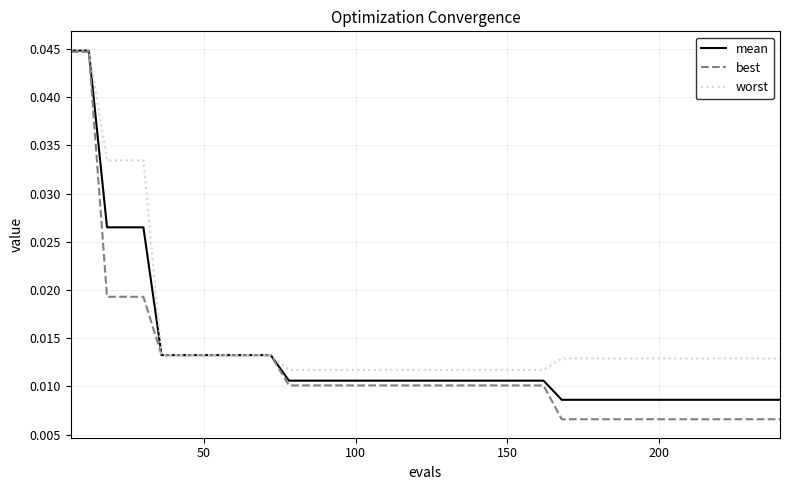

Which series has the largest range (max minus min)?

best